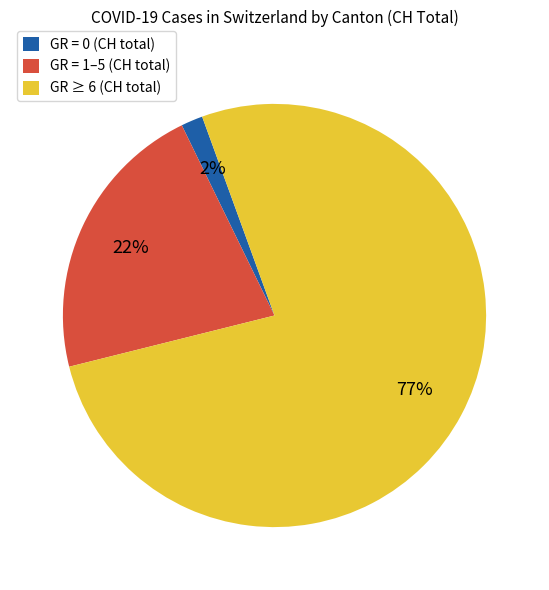

How many segments does this pie chart have?

3